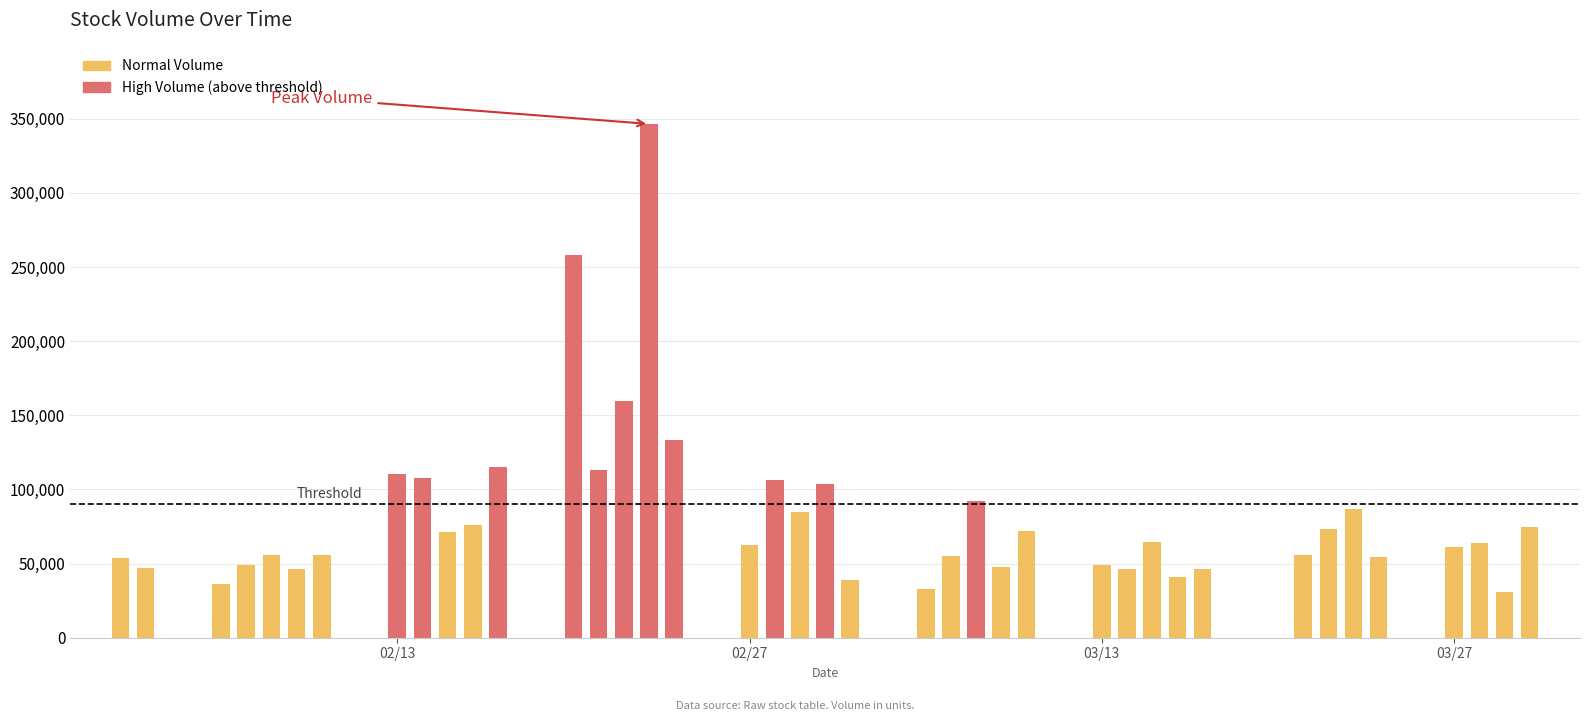

What is the value of the 19th bar from the left?

106100